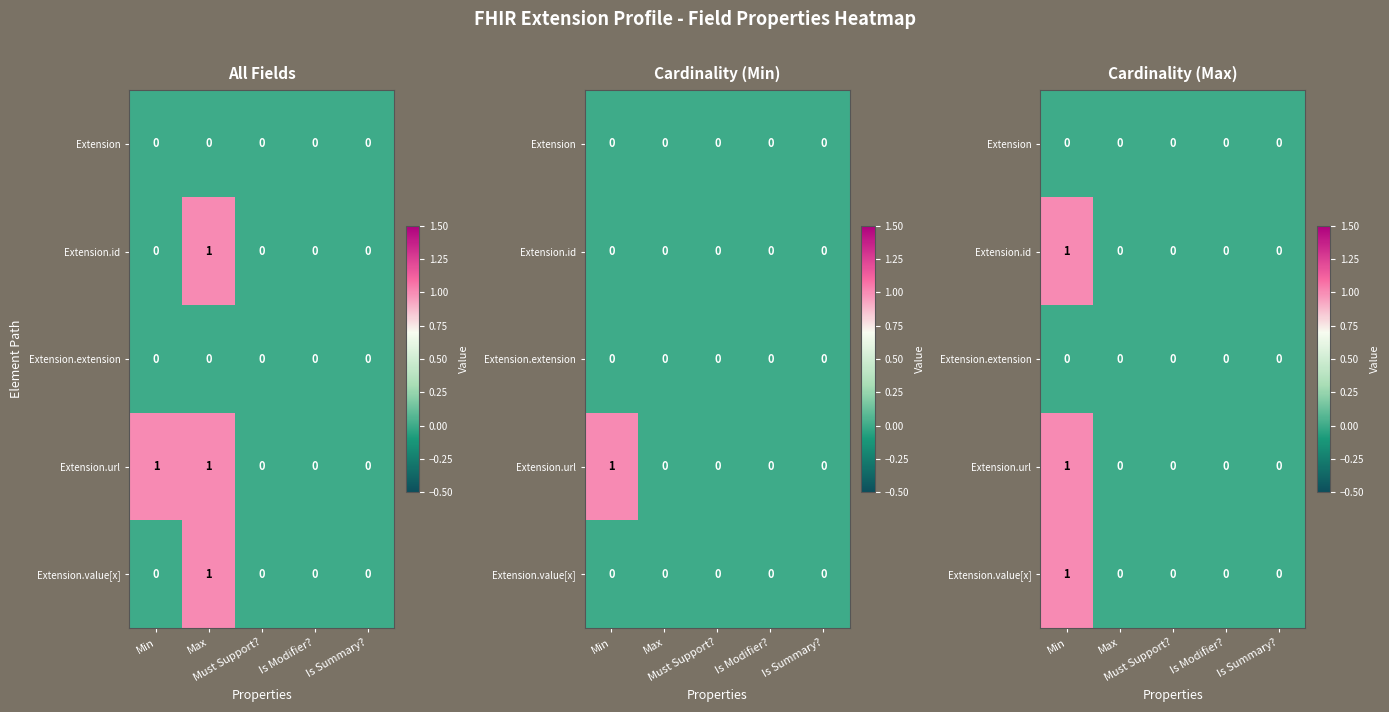

At which category is the sum across all series the highest?

Min